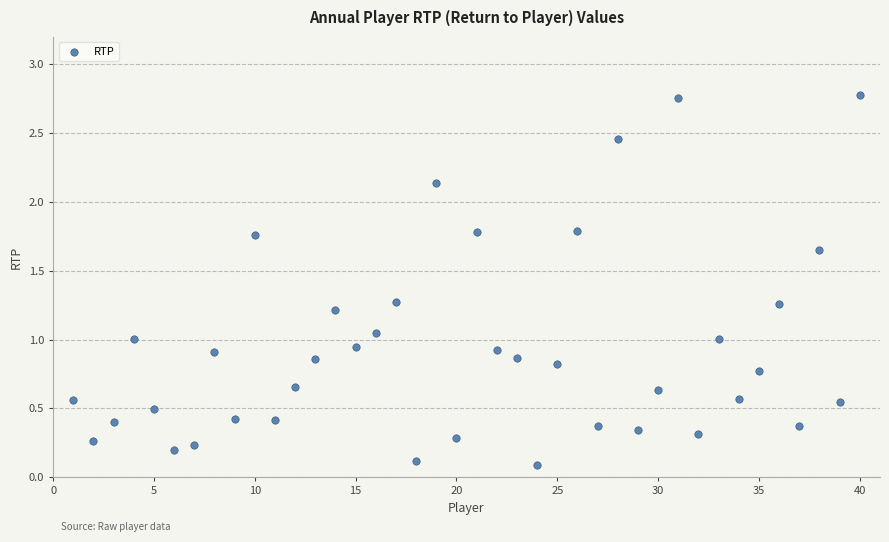

What is the range of Y values (max minus min)?

2.7